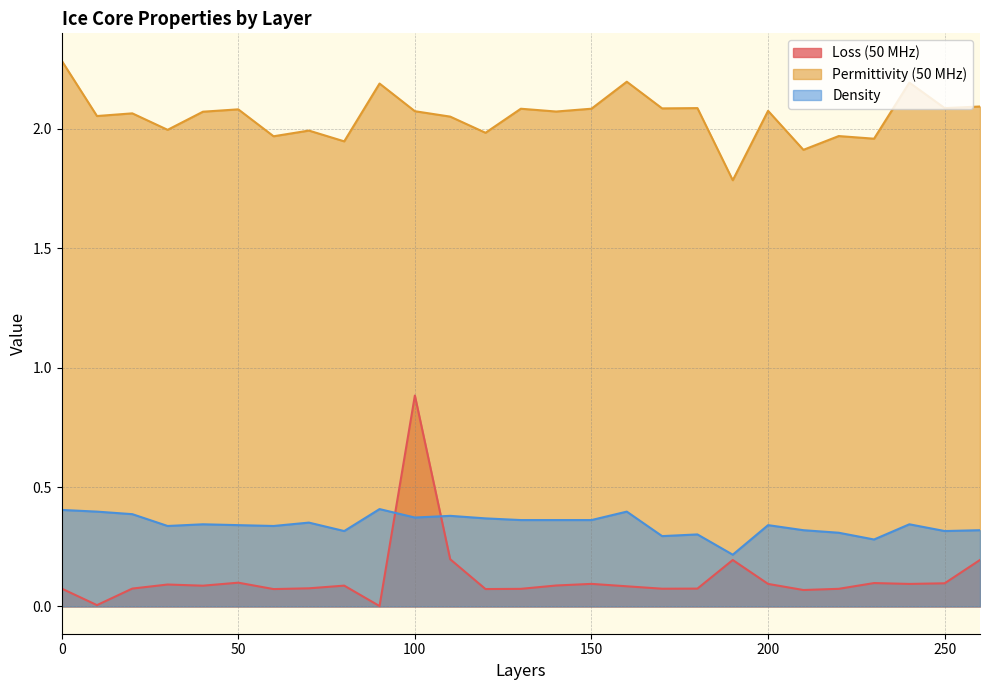

True or false: Density and Permittivity (50 MHz) cross at least once.

False